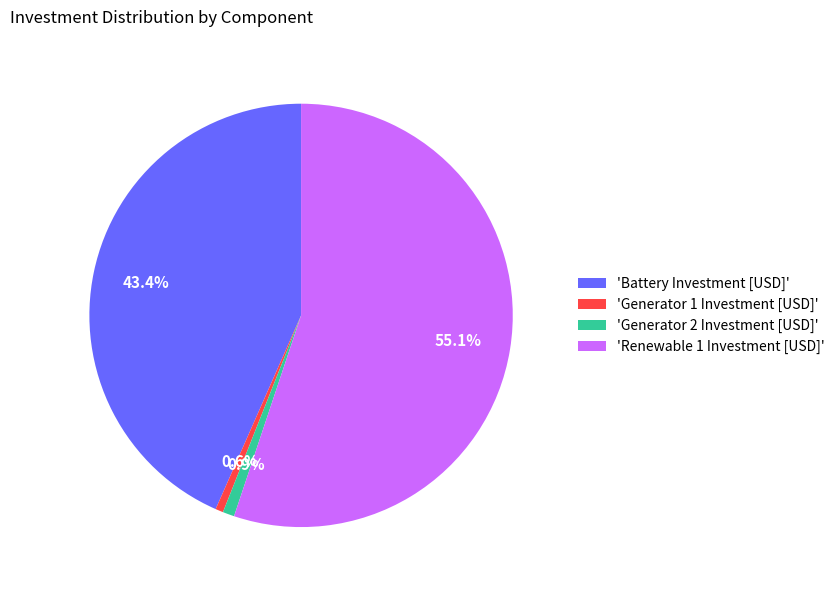

Does any single category account for the majority?

Yes